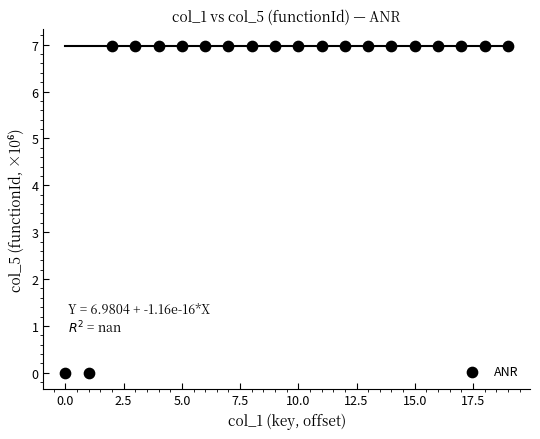

What is the range of Y values (max minus min)?

7.0